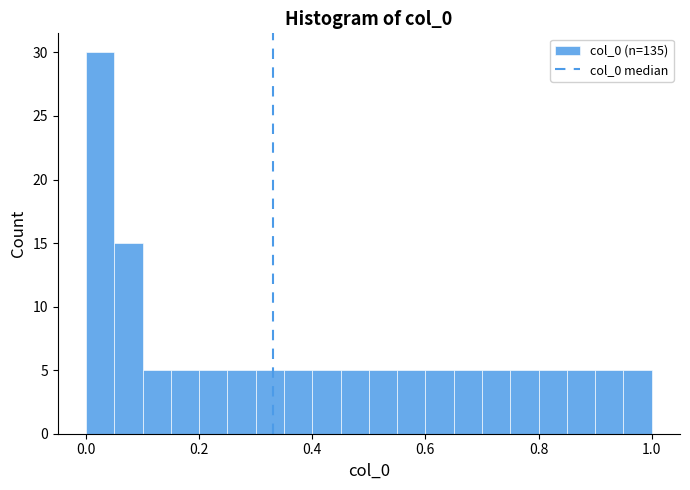

Around what value on the x-axis is the tallest bar? Give the approximate position of its centre, as read against the axis.

0.02